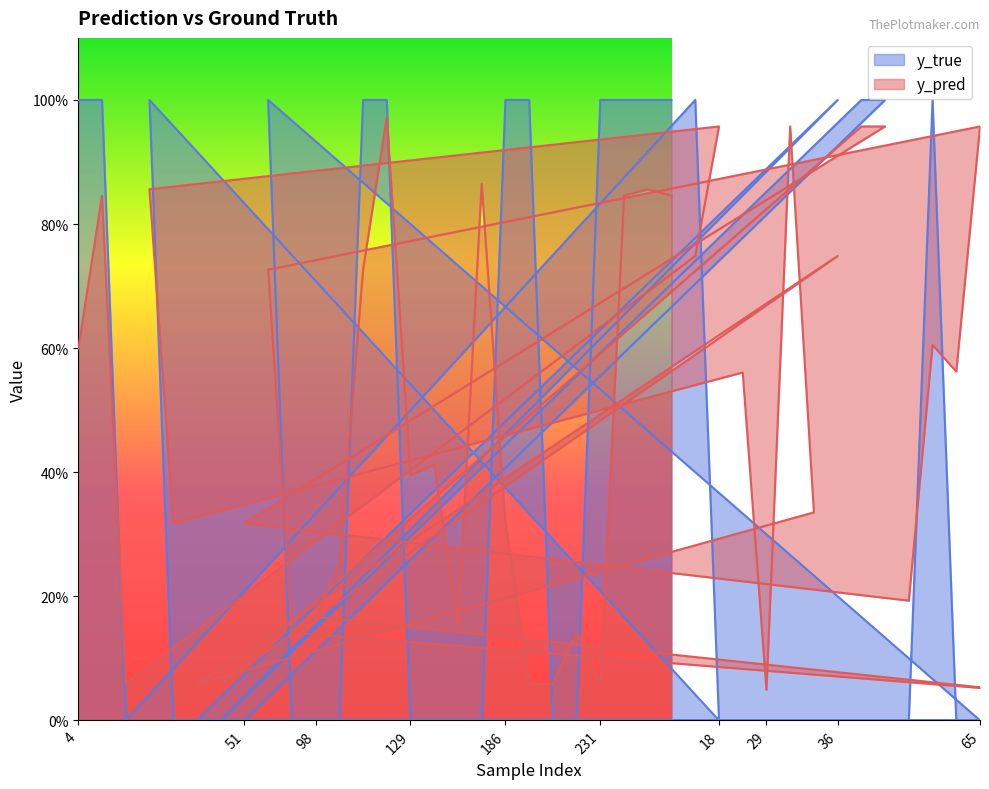

What is the spread (max minus min) of values at 227?

0.1